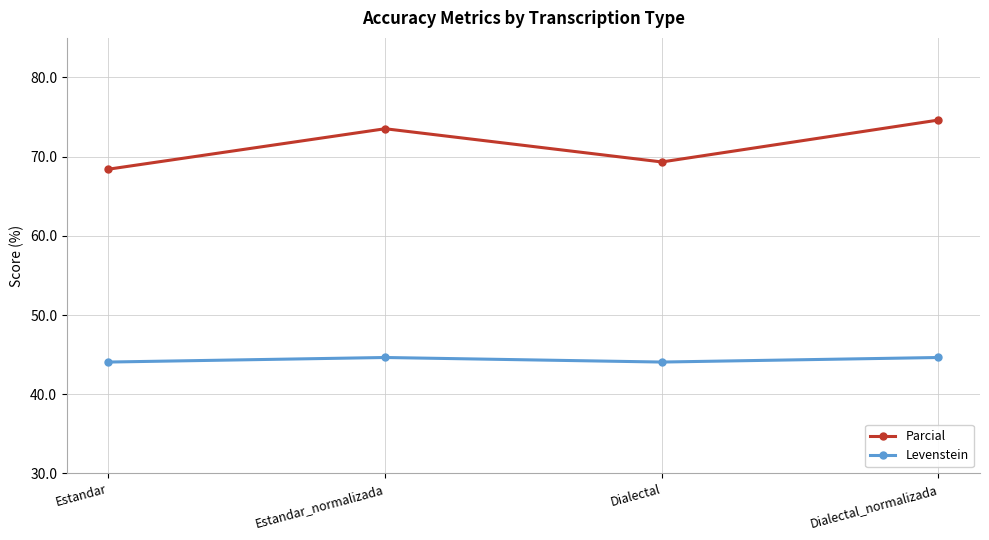

What is the value of the Parcial point at the 3rd from the left?

69.3